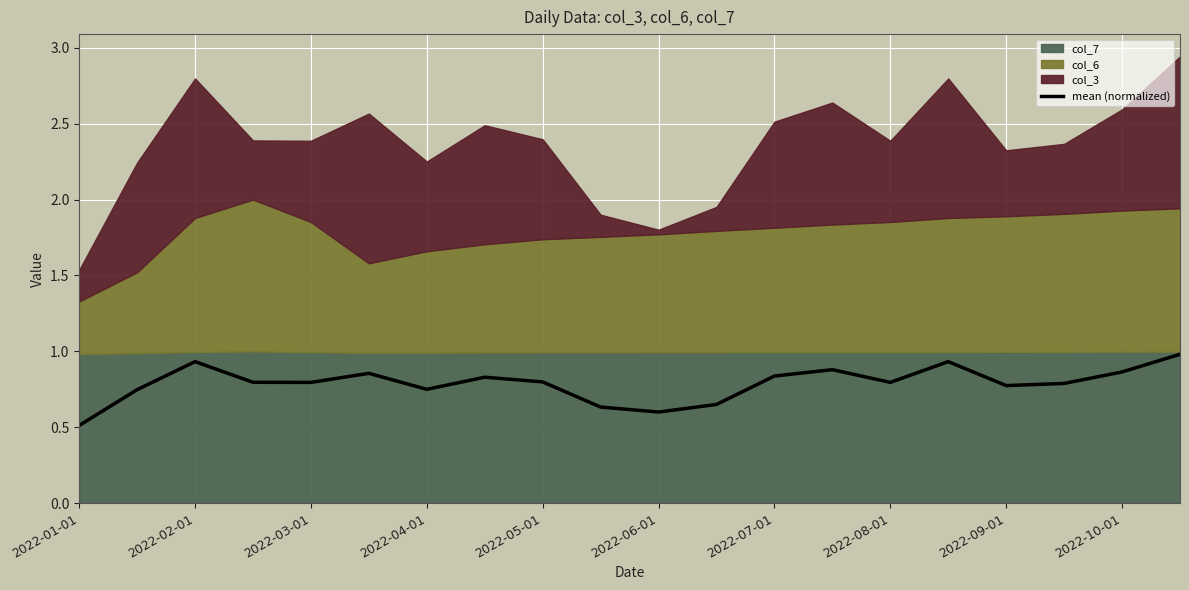

How many lines are shown in the chart?

1